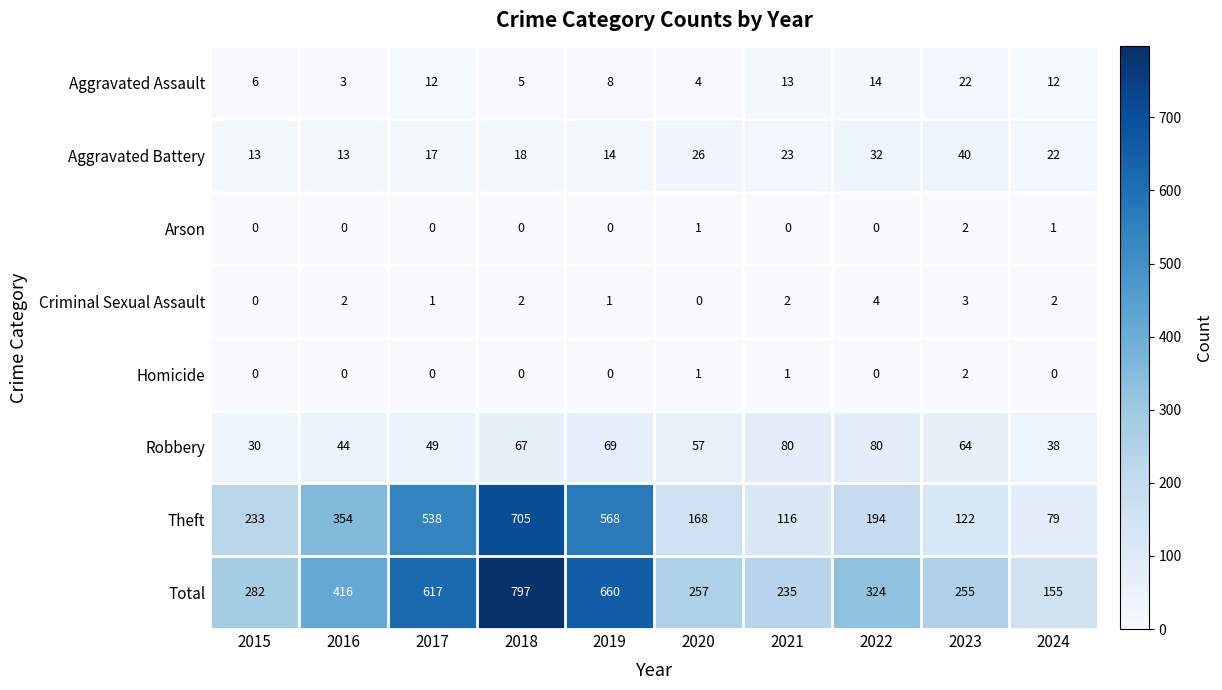

The Arson series shows 0 at 2022. True or false?

True